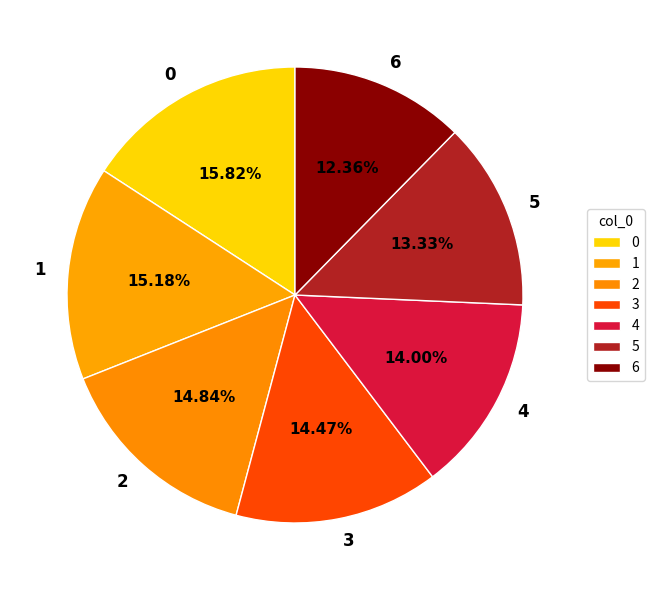

Is it true that 2 is 15% of the pie?

True